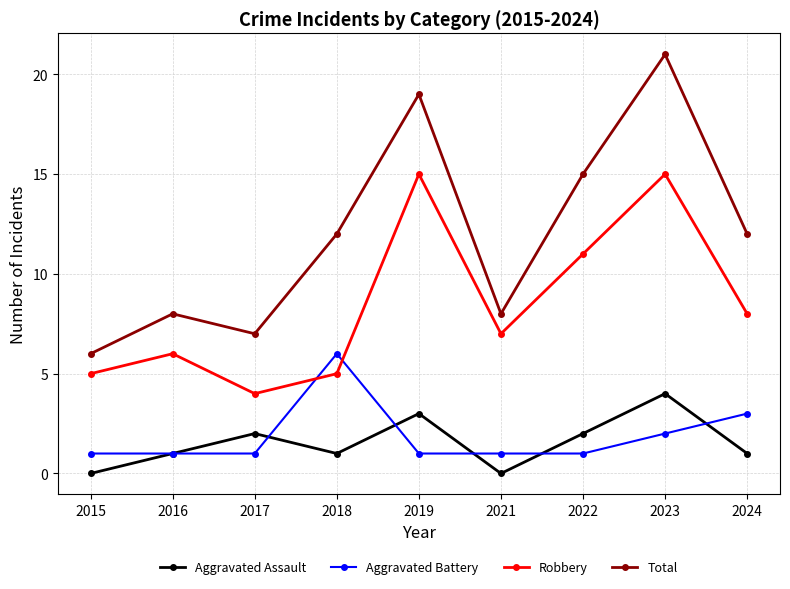

Count the Aggravated Assault values in the range 1 to 2.

5